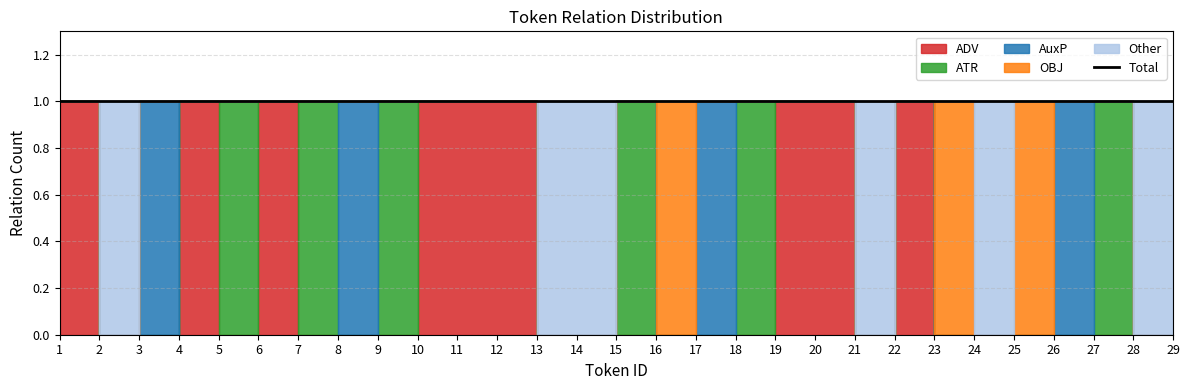

What is the greatest value displayed?

1